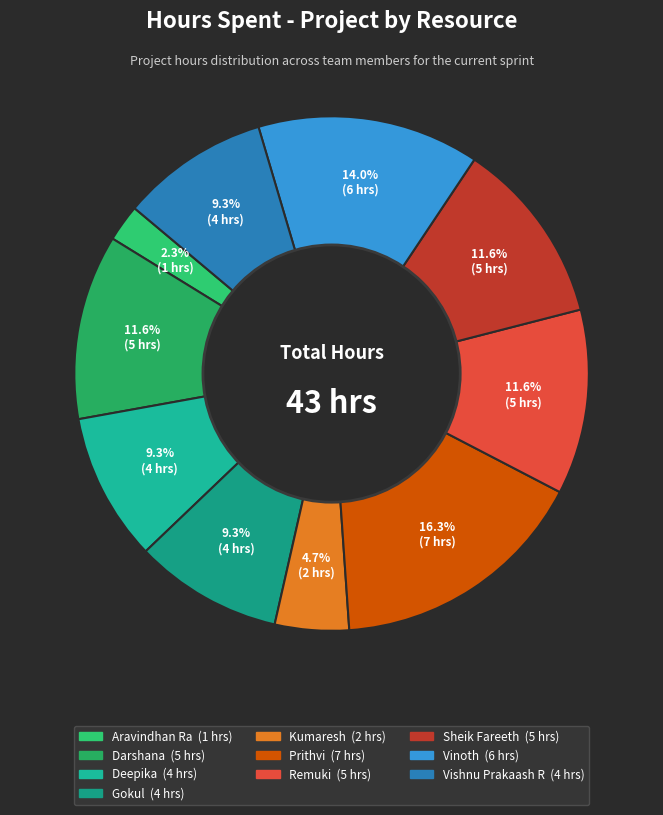

What percentage do Remuki and Deepika together represent?

20.9%